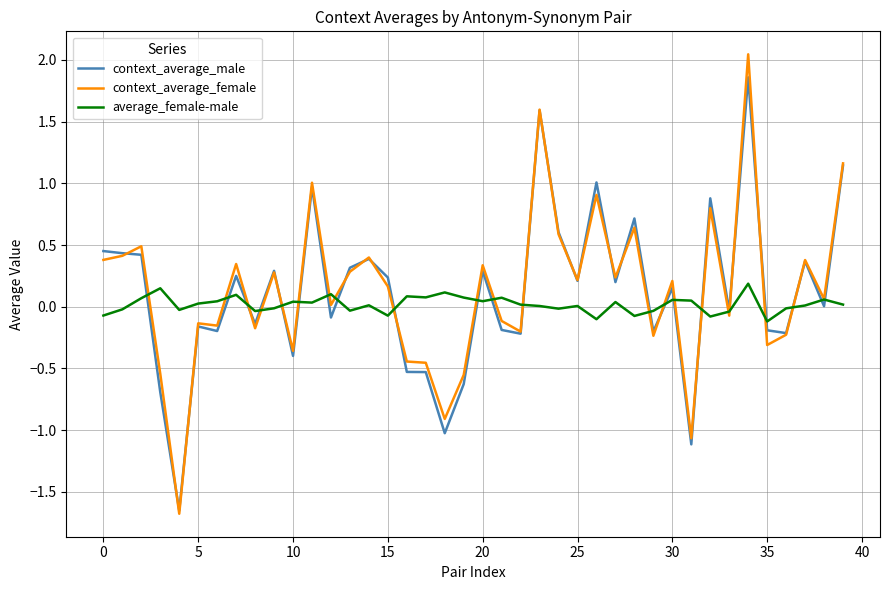

True or false: context_average_male has more than 1 interior local peaks.

True